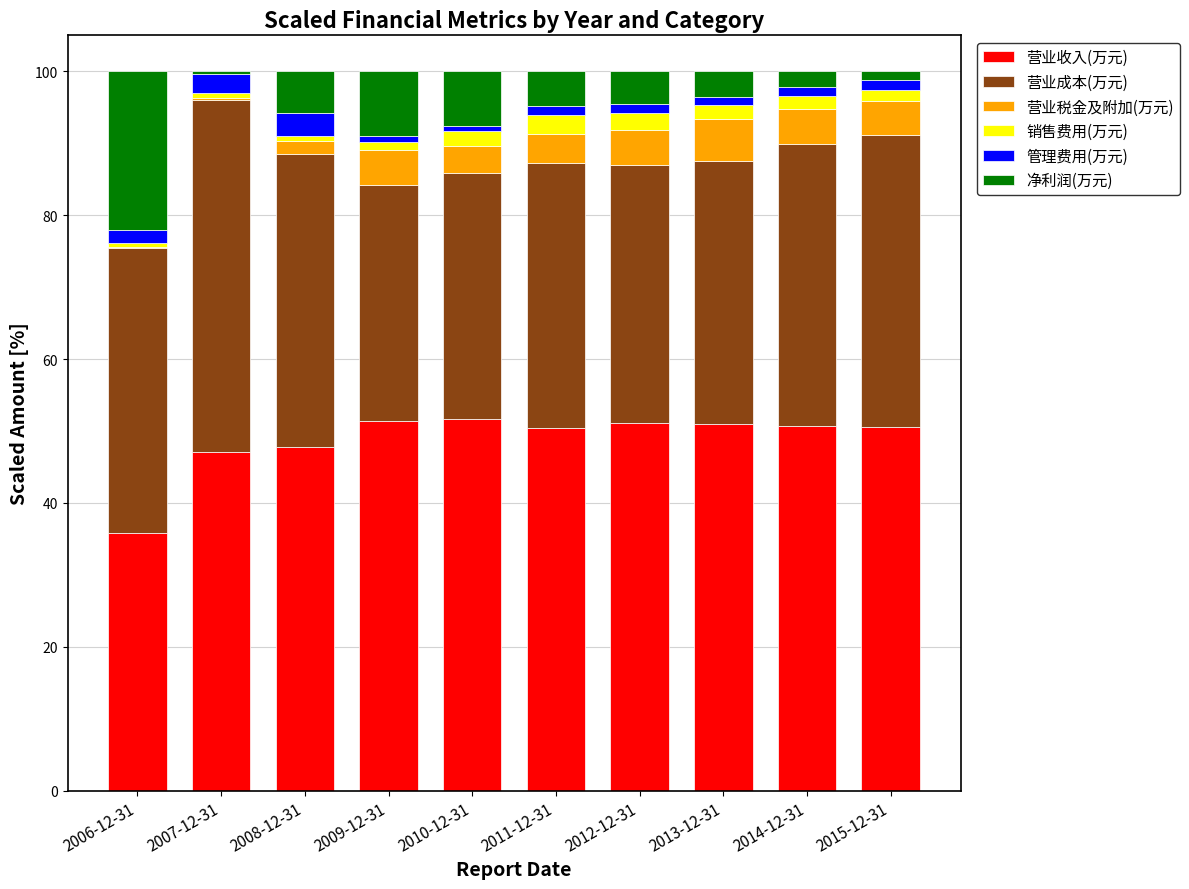

Are the bars horizontal?

No